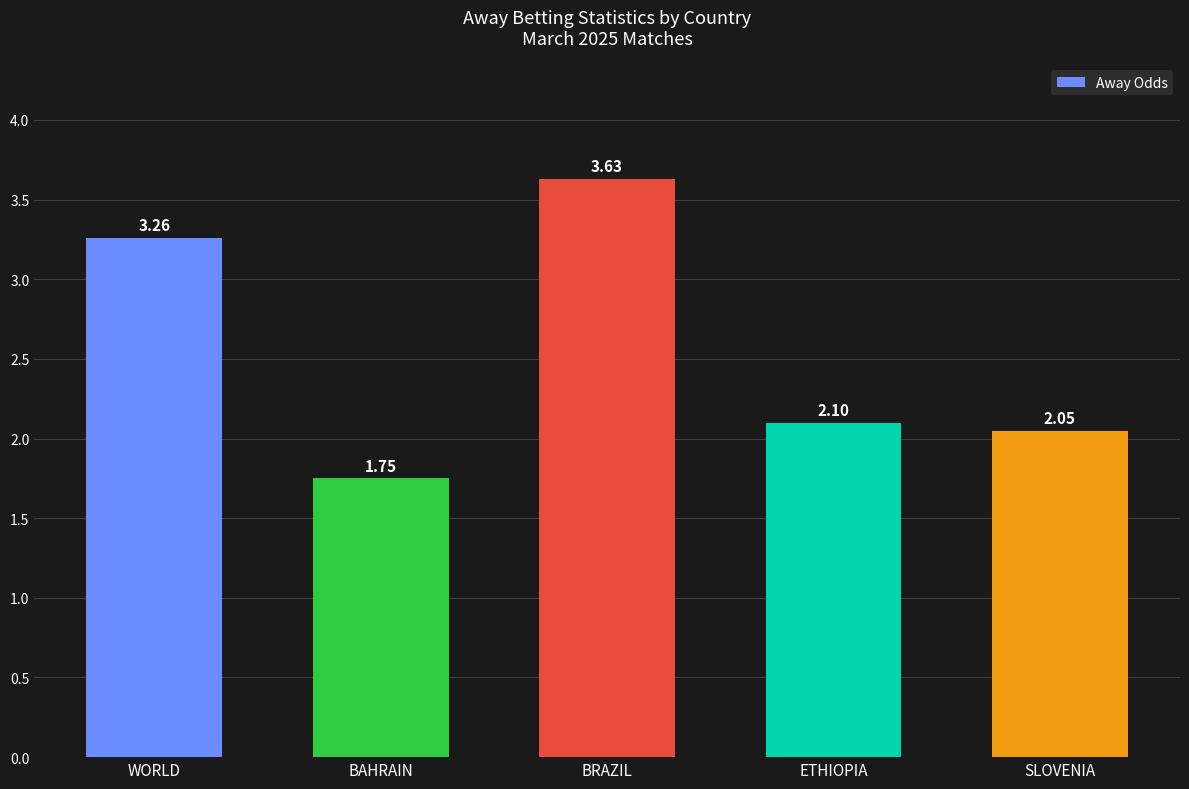

What is the difference between the second highest and second lowest values?

1.2